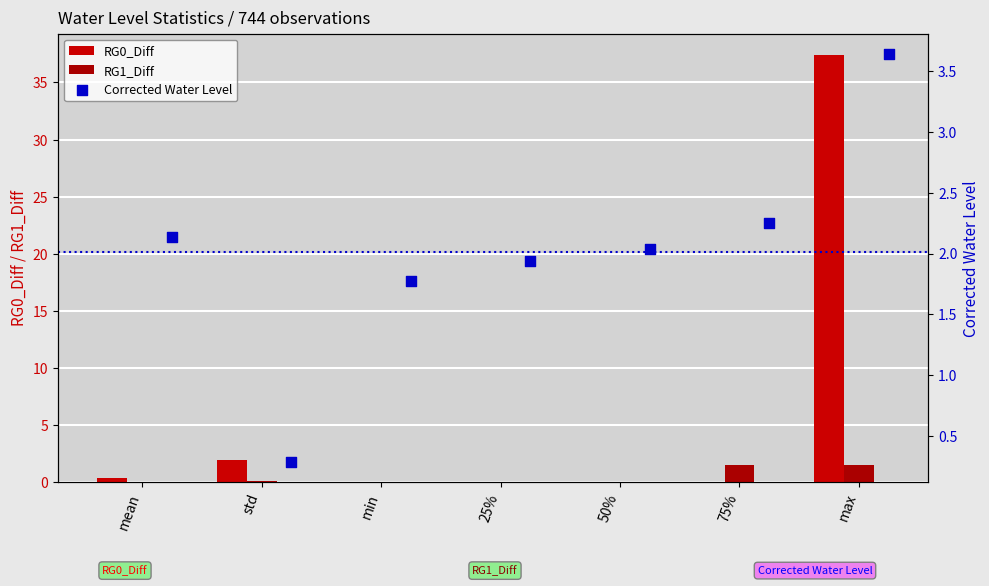

Is the value of RG0_Diff at max greater than the value of RG1_Diff at std?

Yes